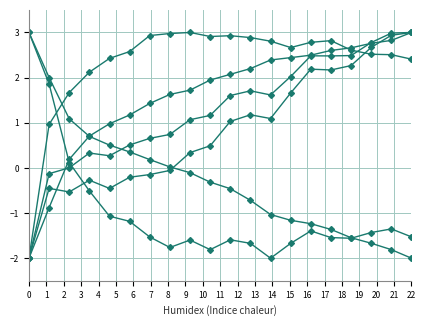

Reading left to right, extract all data points from this chart.

col_1: -2.0	-0.9	0.2	0.7	1.0	1.2	1.4	1.6	1.7	1.9	2.1	2.2	2.4	2.4	2.5	2.6	2.7	2.8	2.8	3.0
col_2: -2.0	-0.1	0.0	0.3	0.3	0.5	0.7	0.7	1.1	1.2	1.6	1.7	1.6	2.0	2.5	2.5	2.5	2.8	3.0	3.0
col_3: -2.0	-0.5	-0.5	-0.3	-0.5	-0.2	-0.1	-0.1	0.3	0.5	1.0	1.2	1.1	1.7	2.2	2.2	2.3	2.7	2.9	3.0
col_4: 3.0	1.9	0.1	-0.5	-1.1	-1.2	-1.5	-1.8	-1.6	-1.8	-1.6	-1.7	-2.0	-1.7	-1.4	-1.5	-1.6	-1.4	-1.4	-1.5
col_5: 3.0	2.0	1.1	0.7	0.5	0.4	0.2	0.0	-0.1	-0.3	-0.5	-0.7	-1.0	-1.2	-1.2	-1.4	-1.5	-1.7	-1.8	-2.0
col_6: -2.0	1.0	1.7	2.1	2.4	2.6	2.9	3.0	3.0	2.9	2.9	2.9	2.8	2.7	2.8	2.8	2.6	2.5	2.5	2.4